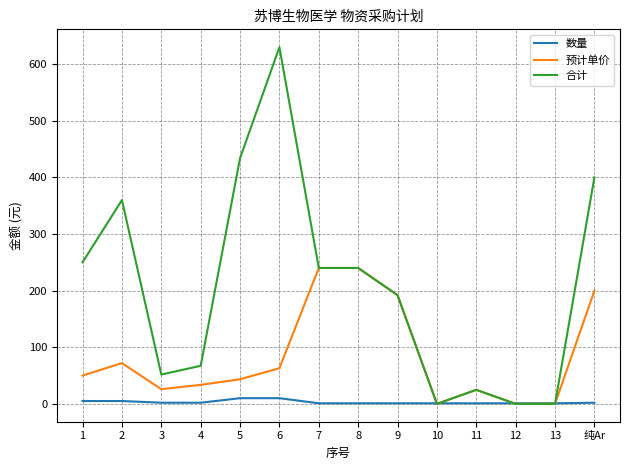

List the series in order of their overall mean, highest first.

合计, 预计单价, 数量